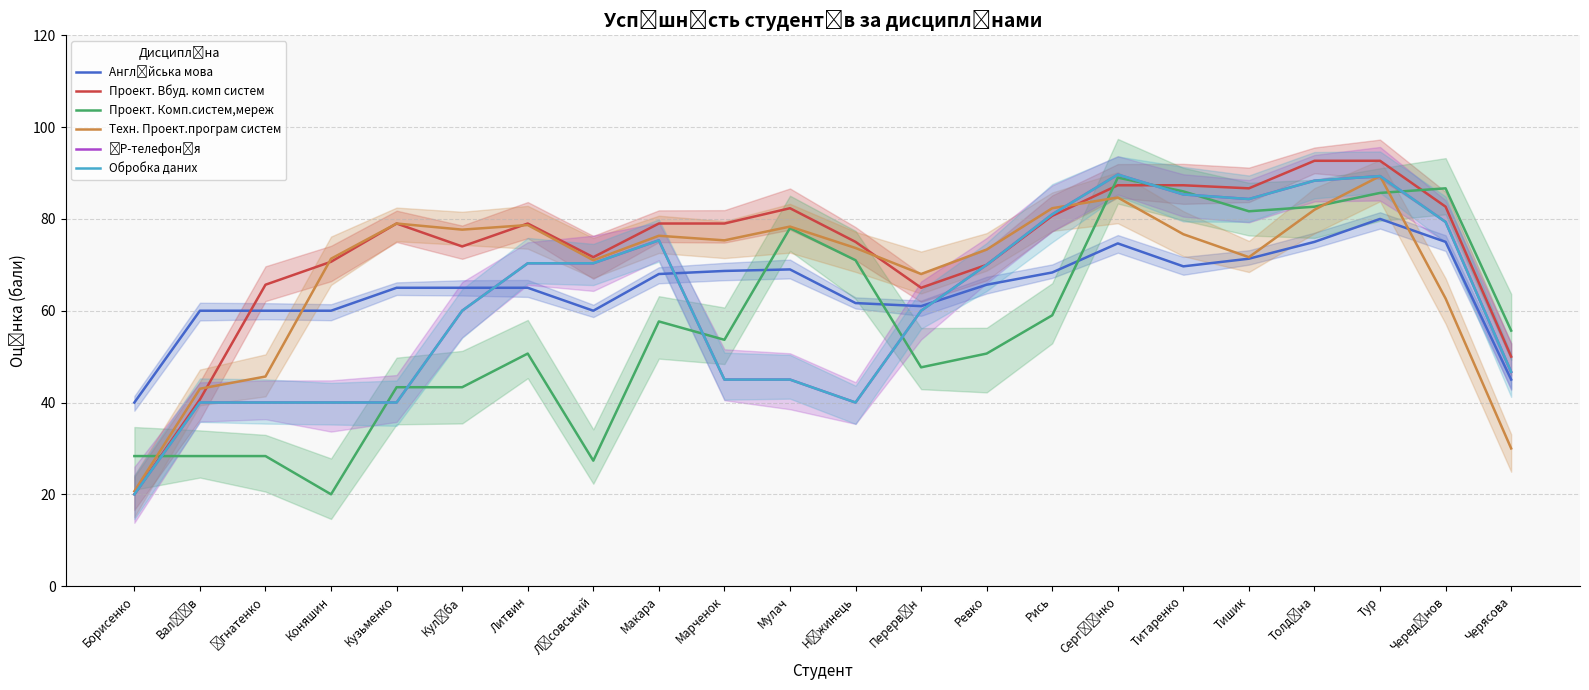

What is the difference between the maximum and minimum values in the Обробка даних series?

69.7